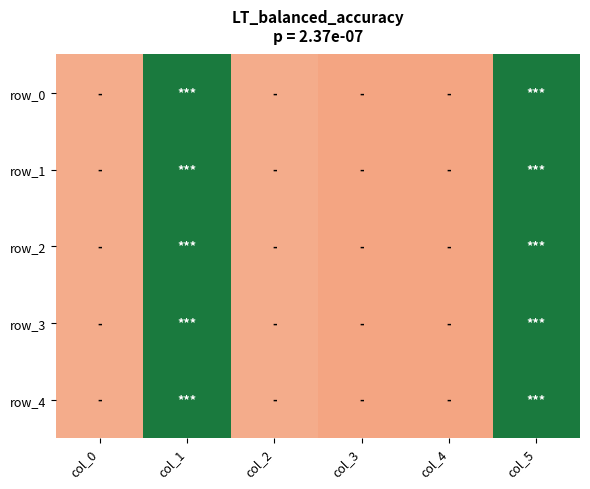

Which label corresponds to the largest value in the chart?

col_5